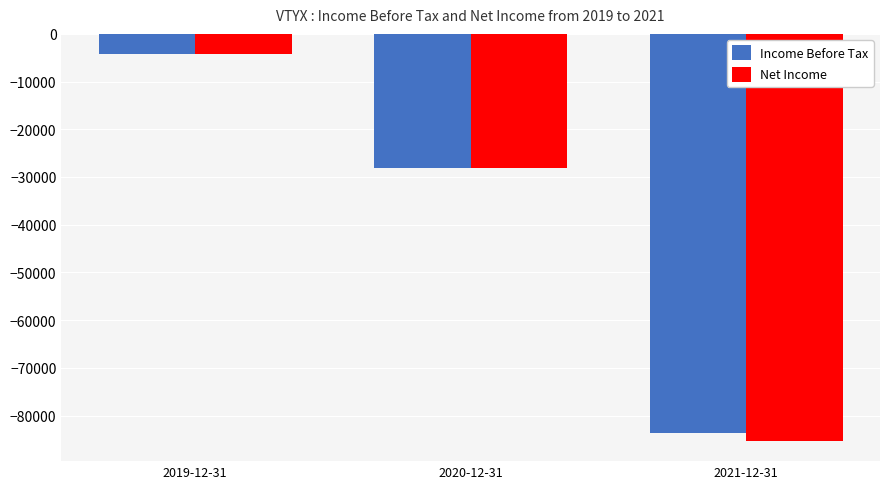

Read the Net Income value at 2019-12-31, to the nearest 10.

-4300